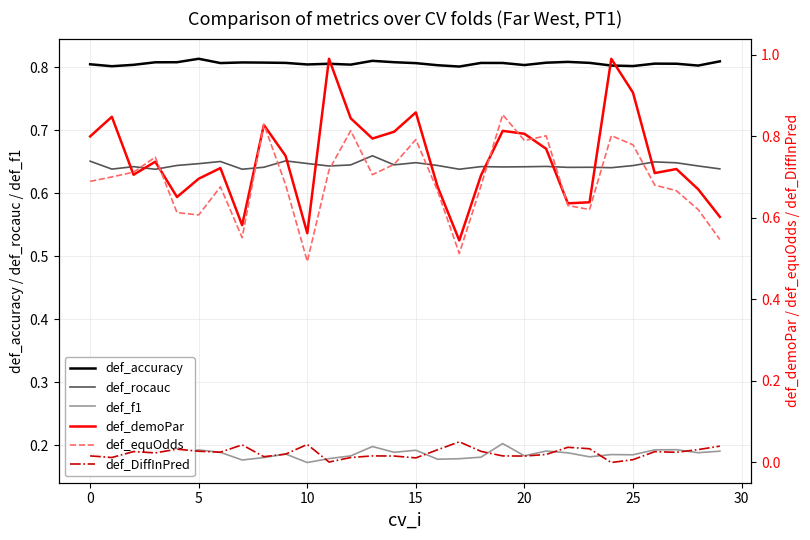

Which series changed the most between 9 and 12?

def_equOdds